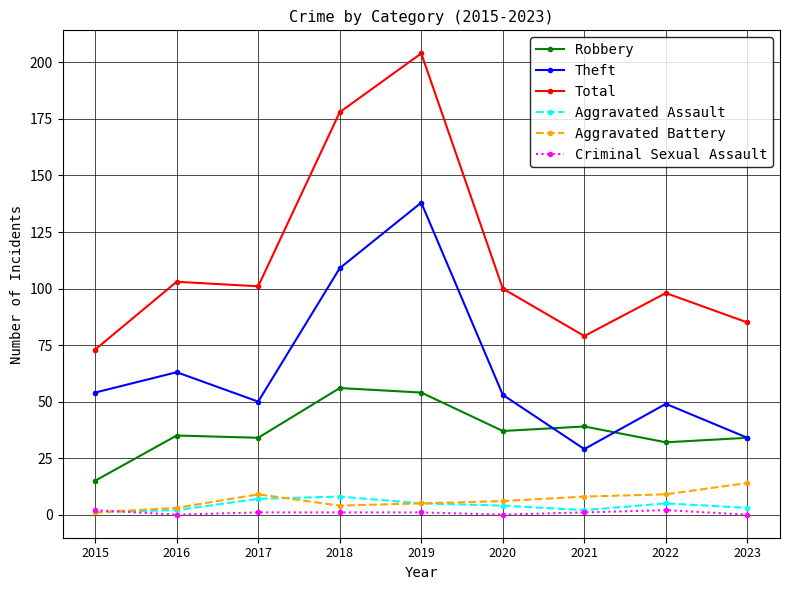

What is the value of the Aggravated Battery point at the 3rd from the left?

9